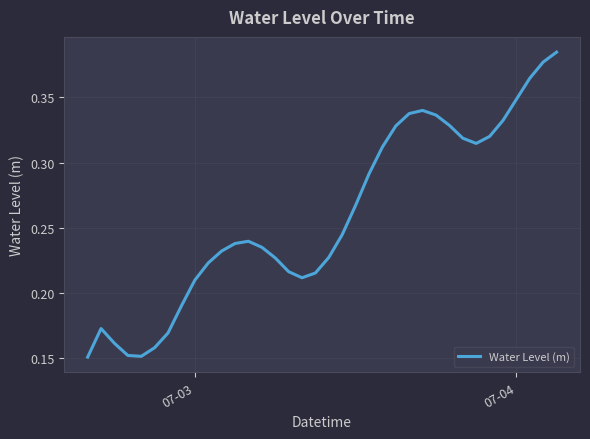

Does the chart have visible grid lines?

Yes